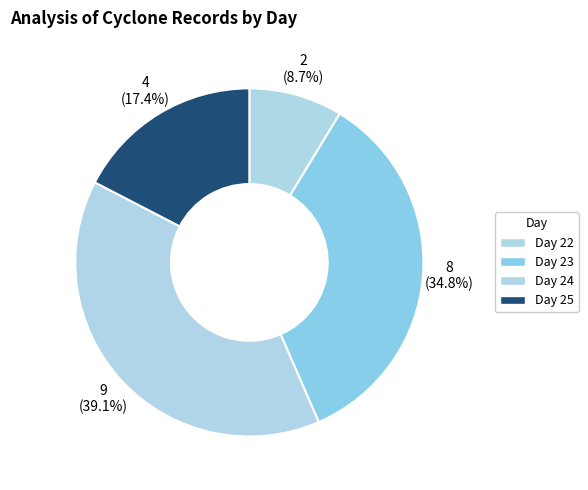

How many slices are in this pie chart?

4